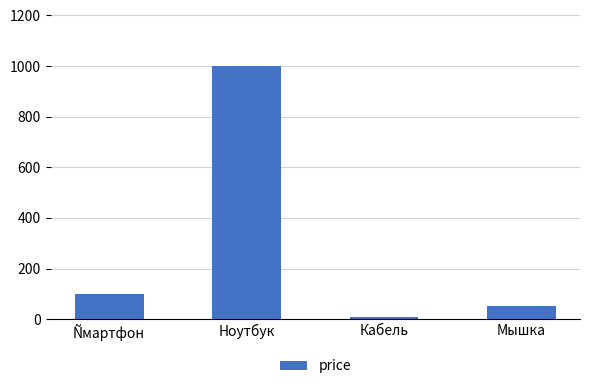

Where is the data nearest to the value 505?

Ñмартфон